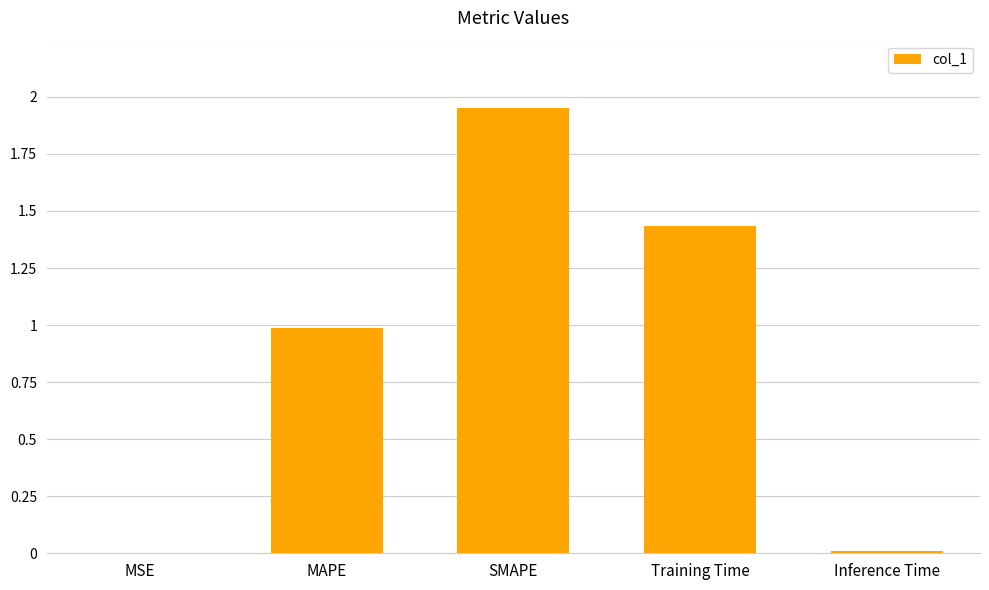

True or false: the data shows 0.0 at MSE.

True